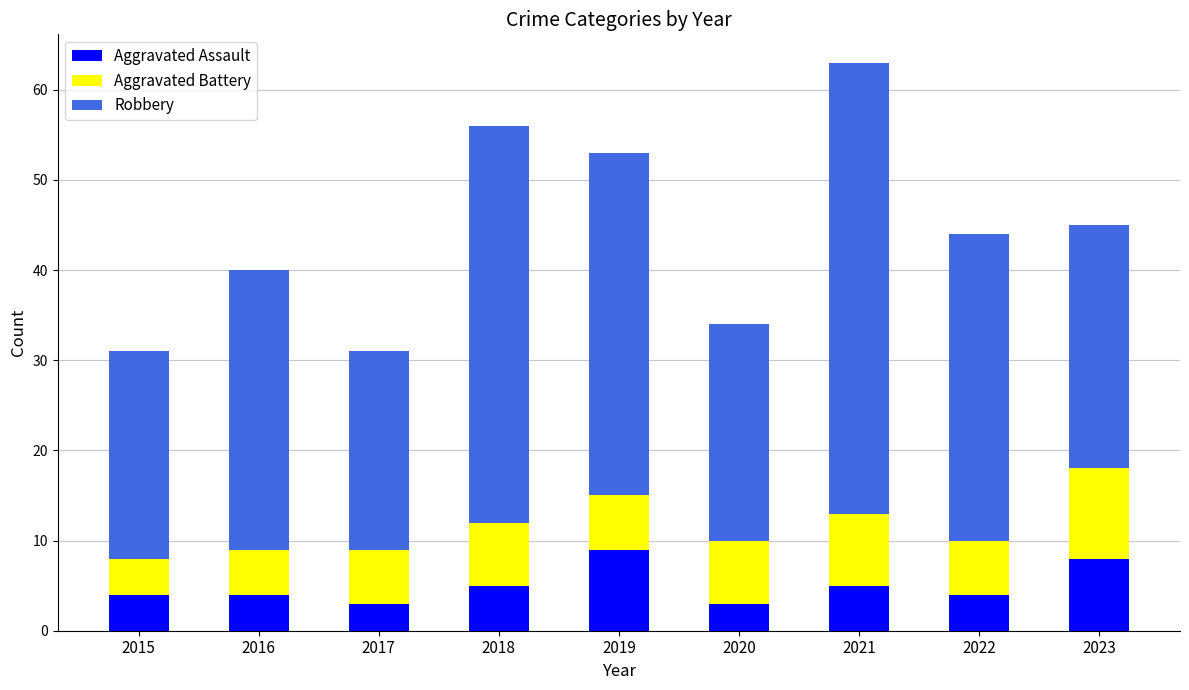

What is the maximum value for Aggravated Assault?

9